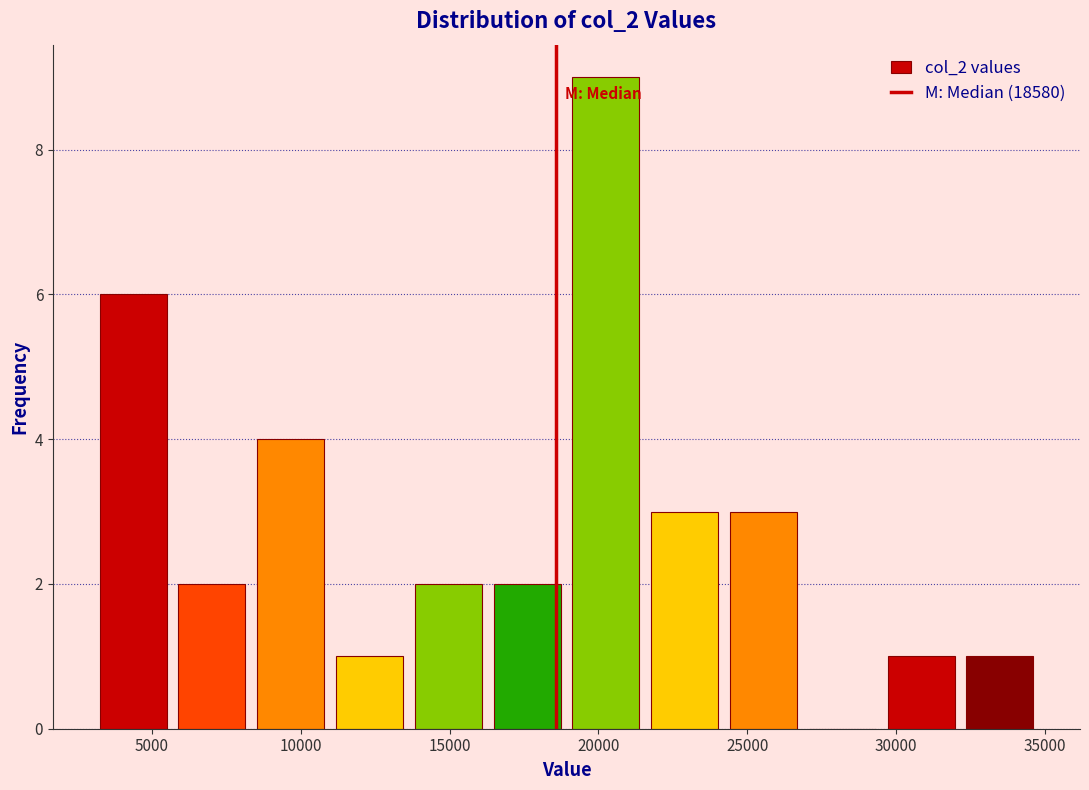

Over which range of the x-axis is the bar tallest?

19000 to 21500